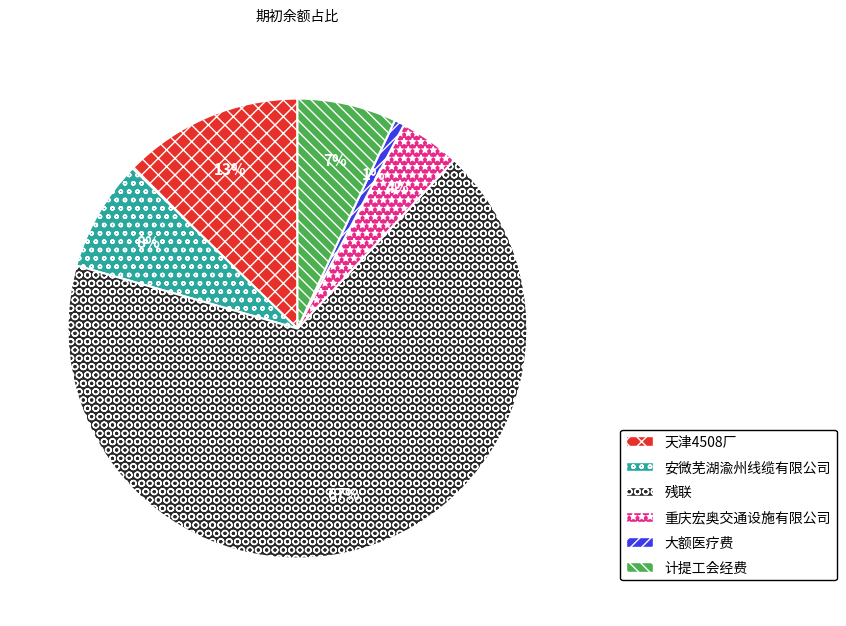

Is there a majority slice in this chart?

Yes